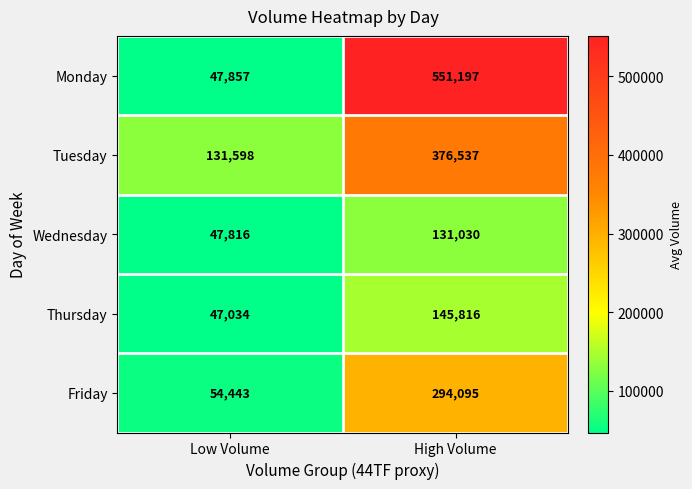

What is the difference between the maximum and minimum values in the Thursday series?

98782